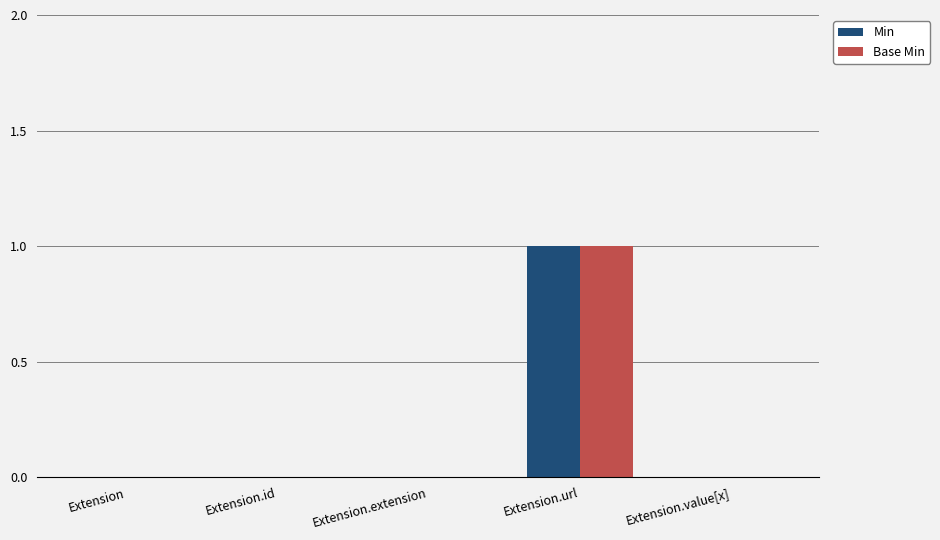

What is the highest value of the Base Min series?

1